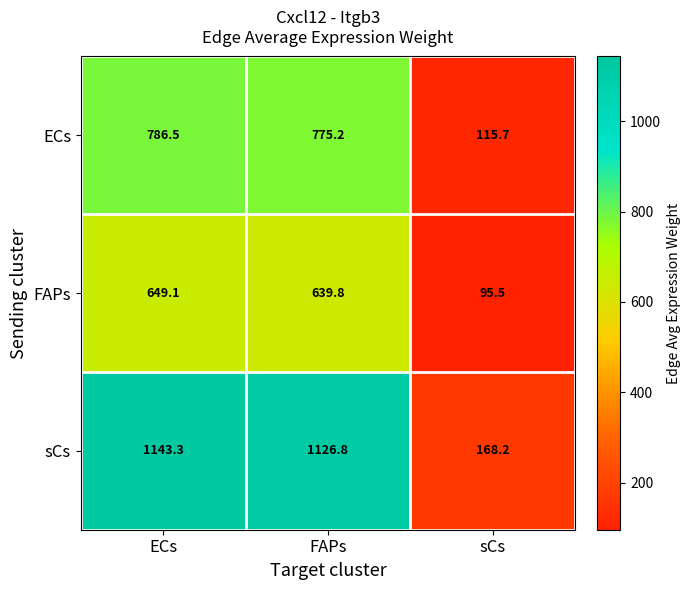

Reading right to left, transcribe all the data shown in this chart.

ECs: 115.7	775.2	786.5
FAPs: 95.5	639.8	649.1
sCs: 168.2	1126.8	1143.3